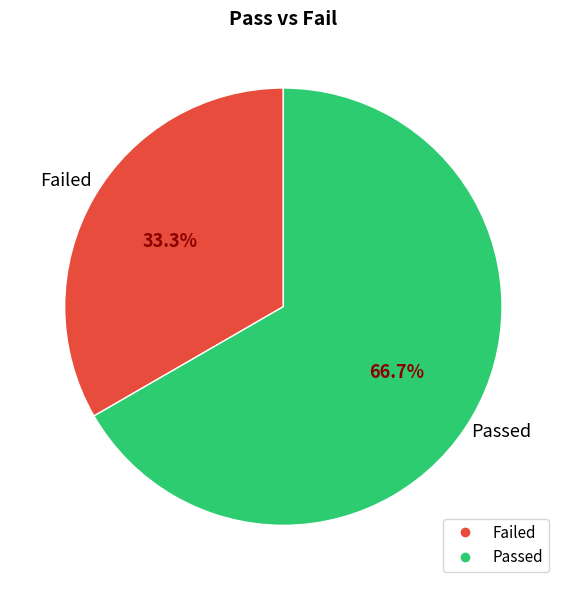

Does any single category account for the majority?

Yes